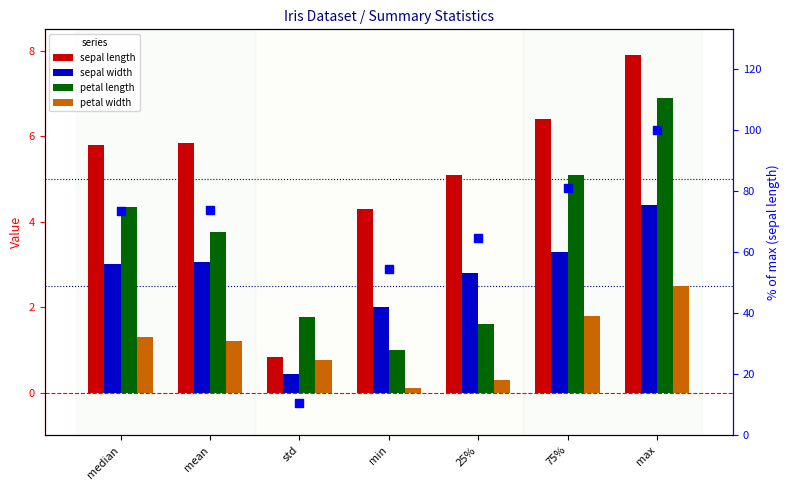

What is the total value across all series at max?

121.7